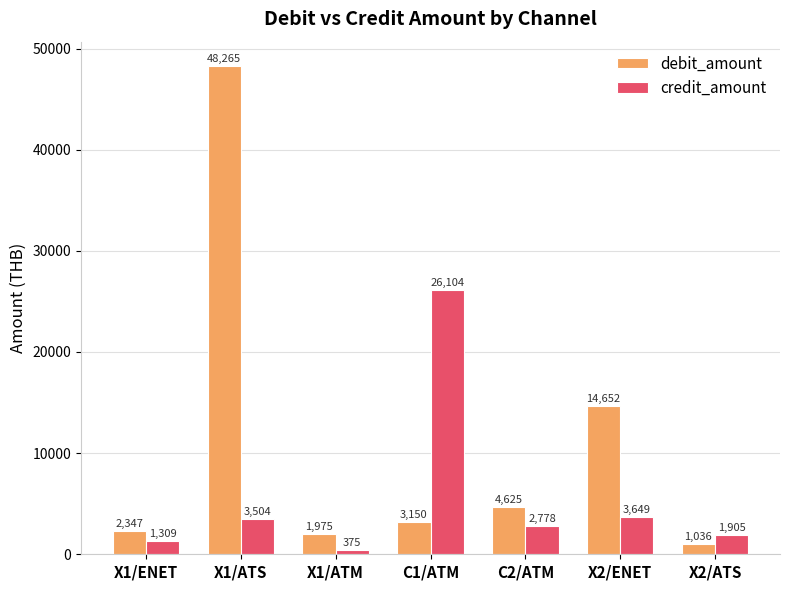

What is the sum of the credit_amount values at X2/ATS and X1/ENET?

3214.4